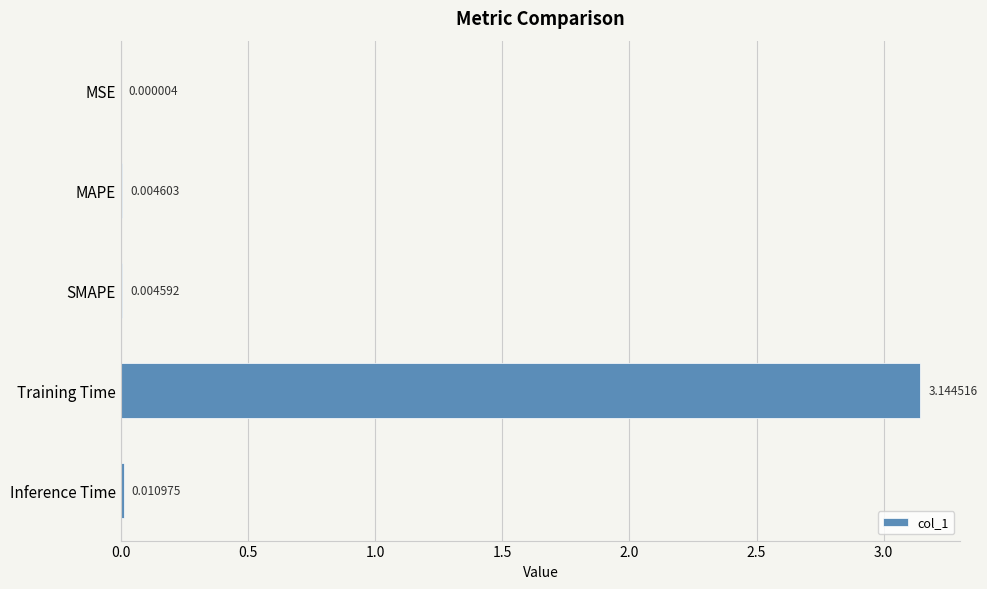

What is the sum of all values?

3.2